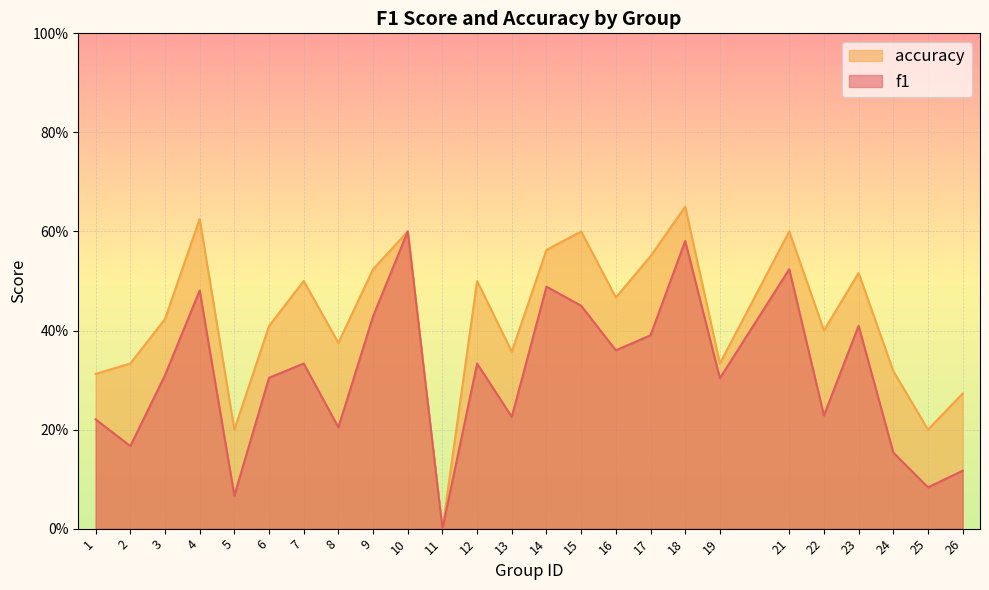

True or false: accuracy and f1 cross at least once.

False